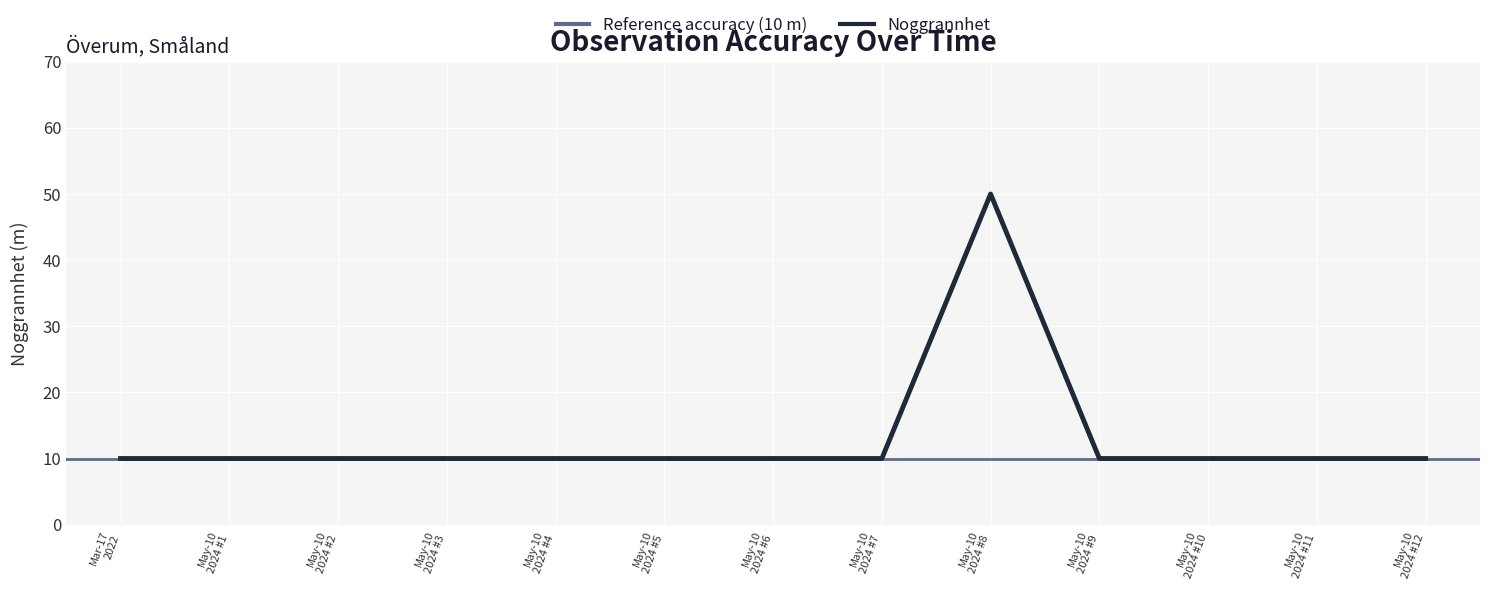

True or false: the data shows 7 at May-10 2024 #2.

False